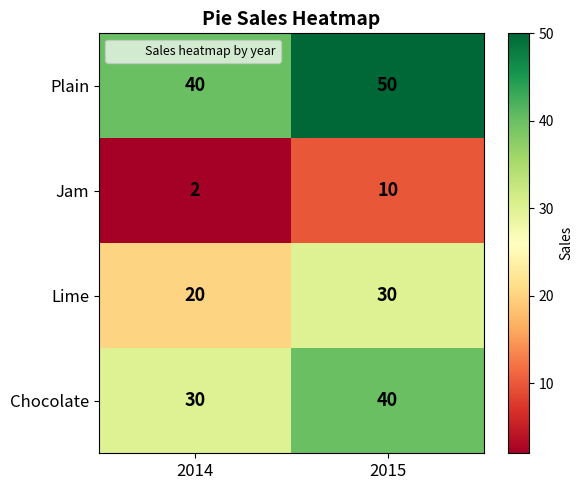

Reading left to right, transcribe all the data shown in this chart.

Plain: 2014=40	2015=50
Jam: 2014=2	2015=10
Lime: 2014=20	2015=30
Chocolate: 2014=30	2015=40